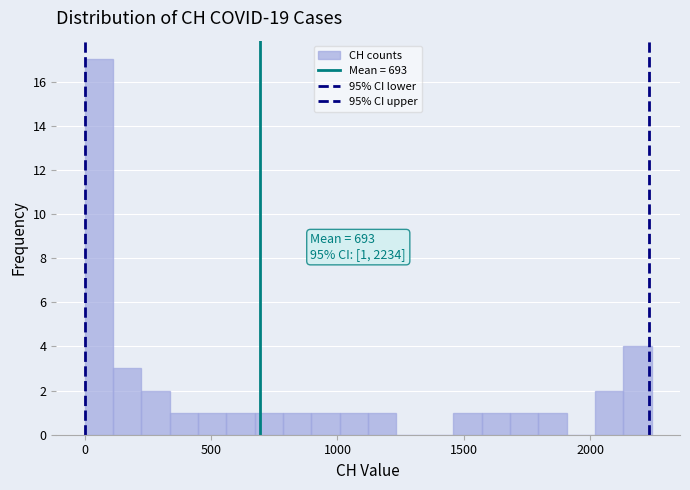

Read against the x-axis, roughly where is the centre of the tallest bar?

50